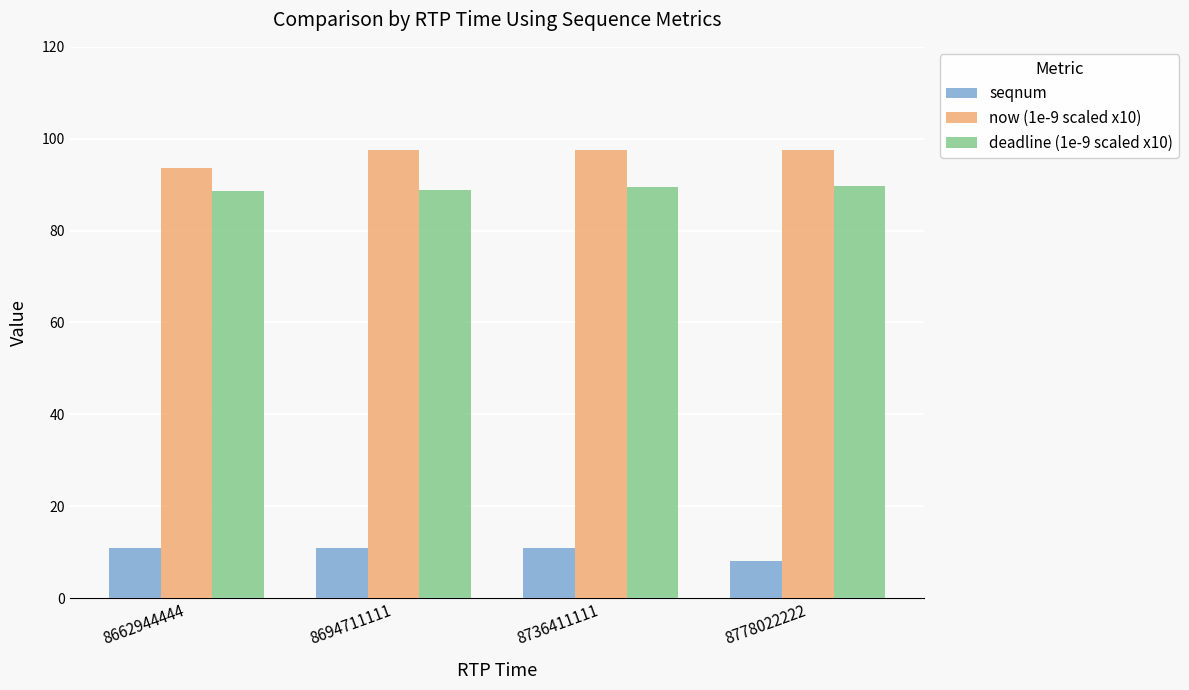

Are the bars horizontal?

No